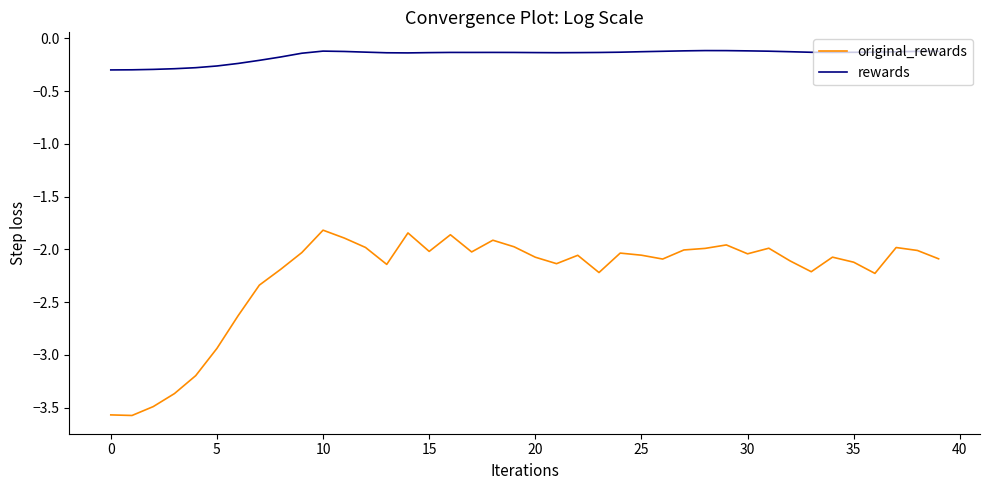

How many lines are shown in the chart?

2